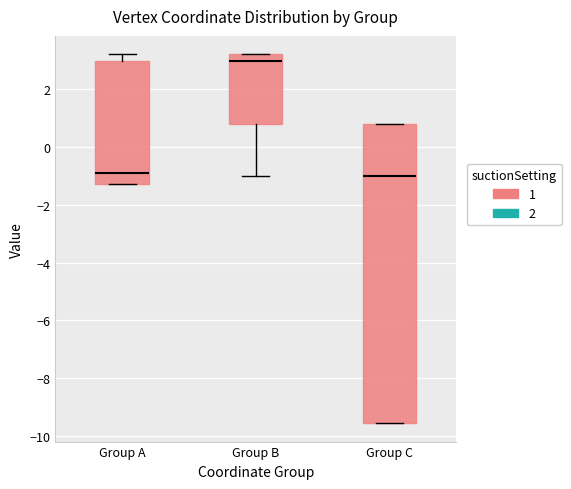

Comparing the boxes themselves (not the whiskers), which one is the tallest?

Group C